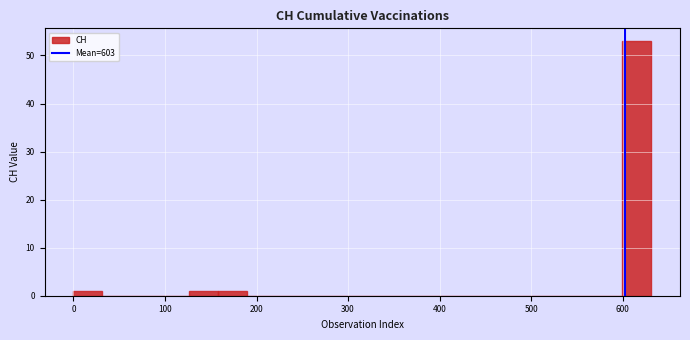

Around what value on the x-axis is the tallest bar? Give the approximate position of its centre, as read against the axis.

620